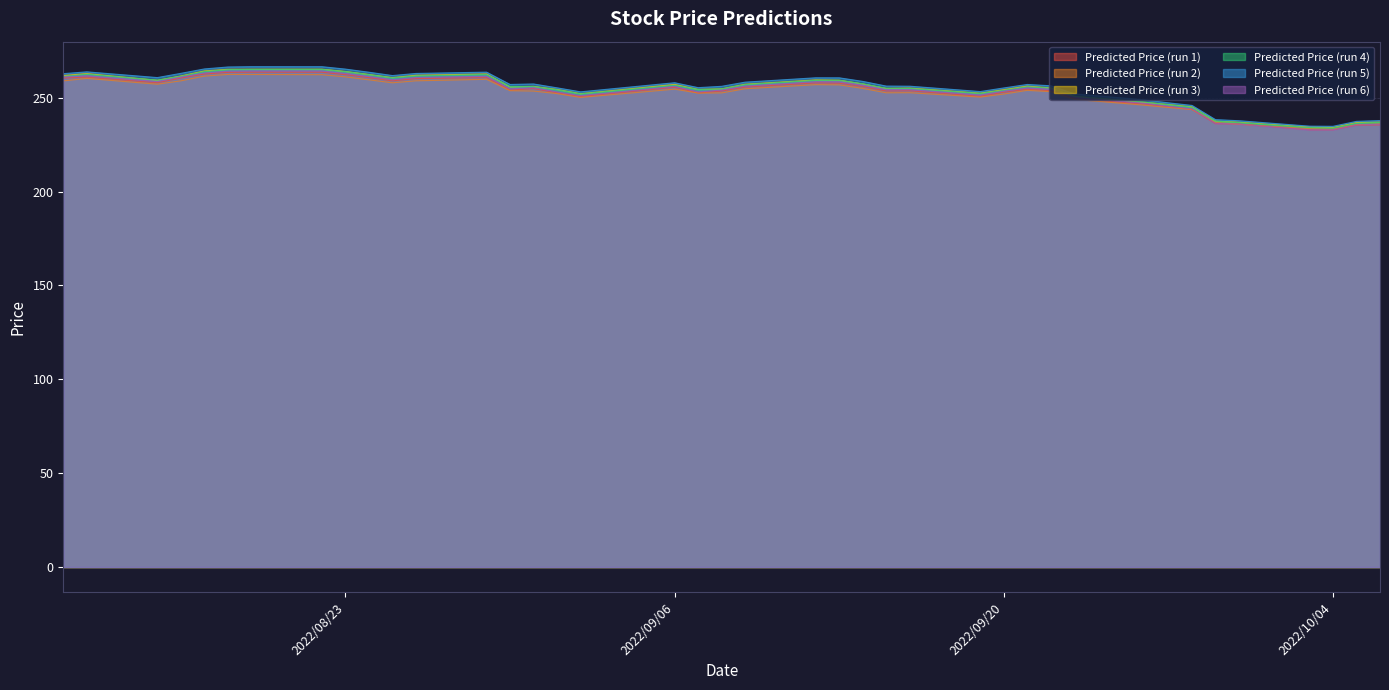

Reading left to right, list all the values displayed in this chart.

Predicted Price (run 1): 2022/08/11=260.4	2022/08/12=261.0	2022/08/15=258.0	2022/08/16=260.5	2022/08/17=262.6	2022/08/18=263.5	2022/08/19=263.6	2022/08/22=263.6	2022/08/23=262.3	2022/08/24=260.7	2022/08/25=259.0	2022/08/26=260.2	2022/08/29=260.7	2022/08/30=254.0	2022/08/31=254.9	2022/09/01=252.6	2022/09/02=250.7	2022/09/06=255.6	2022/09/07=252.5	2022/09/08=253.6	2022/09/09=255.7	2022/09/12=257.9	2022/09/13=257.7	2022/09/14=255.9	2022/09/15=253.6	2022/09/16=253.7	2022/09/19=250.8	2022/09/20=252.9	2022/09/21=254.5	2022/09/22=253.7	2022/09/23=249.5	2022/09/26=246.6	2022/09/27=245.2	2022/09/28=243.8	2022/09/29=236.2	2022/09/30=236.1	2022/10/03=233.0	2022/10/04=232.9	2022/10/05=235.4	2022/10/06=235.6
Predicted Price (run 2): 2022/08/11=259.0	2022/08/12=260.3	2022/08/15=257.2	2022/08/16=259.0	2022/08/17=261.5	2022/08/18=262.4	2022/08/19=262.4	2022/08/22=262.3	2022/08/23=261.1	2022/08/24=259.5	2022/08/25=258.0	2022/08/26=259.0	2022/08/29=259.8	2022/08/30=253.8	2022/08/31=253.6	2022/09/01=252.2	2022/09/02=250.2	2022/09/06=254.6	2022/09/07=252.5	2022/09/08=252.6	2022/09/09=254.8	2022/09/12=257.0	2022/09/13=256.9	2022/09/14=255.0	2022/09/15=252.6	2022/09/16=252.7	2022/09/19=250.4	2022/09/20=252.0	2022/09/21=253.9	2022/09/22=253.2	2022/09/23=249.1	2022/09/26=246.0	2022/09/27=244.8	2022/09/28=243.7	2022/09/29=236.9	2022/09/30=235.9	2022/10/03=233.6	2022/10/04=233.3	2022/10/05=235.7	2022/10/06=236.1
Predicted Price (run 3): 2022/08/11=261.8	2022/08/12=262.9	2022/08/15=259.3	2022/08/16=261.6	2022/08/17=264.3	2022/08/18=265.2	2022/08/19=265.2	2022/08/22=265.2	2022/08/23=264.0	2022/08/24=262.4	2022/08/25=260.7	2022/08/26=262.0	2022/08/29=262.7	2022/08/30=255.8	2022/08/31=256.1	2022/09/01=254.4	2022/09/02=252.2	2022/09/06=257.1	2022/09/07=254.4	2022/09/08=254.8	2022/09/09=257.2	2022/09/12=259.5	2022/09/13=259.4	2022/09/14=257.4	2022/09/15=255.0	2022/09/16=255.1	2022/09/19=252.4	2022/09/20=254.3	2022/09/21=256.2	2022/09/22=255.2	2022/09/23=250.7	2022/09/26=247.6	2022/09/27=246.4	2022/09/28=245.2	2022/09/29=237.5	2022/09/30=237.0	2022/10/03=234.4	2022/10/04=234.2	2022/10/05=236.8	2022/10/06=237.0
Predicted Price (run 4): 2022/08/11=261.3	2022/08/12=262.5	2022/08/15=259.4	2022/08/16=261.4	2022/08/17=264.0	2022/08/18=264.9	2022/08/19=265.1	2022/08/22=265.1	2022/08/23=263.9	2022/08/24=262.3	2022/08/25=260.6	2022/08/26=261.6	2022/08/29=262.4	2022/08/30=256.0	2022/08/31=256.0	2022/09/01=254.3	2022/09/02=252.0	2022/09/06=256.7	2022/09/07=254.4	2022/09/08=254.7	2022/09/09=257.0	2022/09/12=259.3	2022/09/13=259.3	2022/09/14=257.4	2022/09/15=255.0	2022/09/16=255.0	2022/09/19=252.3	2022/09/20=254.0	2022/09/21=255.9	2022/09/22=255.1	2022/09/23=250.9	2022/09/26=247.7	2022/09/27=246.3	2022/09/28=244.9	2022/09/29=237.6	2022/09/30=236.7	2022/10/03=234.1	2022/10/04=233.9	2022/10/05=236.4	2022/10/06=236.8
Predicted Price (run 5): 2022/08/11=262.8	2022/08/12=263.8	2022/08/15=260.7	2022/08/16=263.0	2022/08/17=265.3	2022/08/18=266.4	2022/08/19=266.5	2022/08/22=266.5	2022/08/23=265.3	2022/08/24=263.6	2022/08/25=261.8	2022/08/26=262.9	2022/08/29=263.6	2022/08/30=257.1	2022/08/31=257.3	2022/09/01=255.3	2022/09/02=253.1	2022/09/06=258.0	2022/09/07=255.4	2022/09/08=256.1	2022/09/09=258.3	2022/09/12=260.6	2022/09/13=260.6	2022/09/14=258.7	2022/09/15=256.2	2022/09/16=256.1	2022/09/19=253.3	2022/09/20=255.2	2022/09/21=257.1	2022/09/22=256.4	2022/09/23=252.1	2022/09/26=248.8	2022/09/27=247.3	2022/09/28=245.9	2022/09/29=238.3	2022/09/30=237.8	2022/10/03=234.9	2022/10/04=234.8	2022/10/05=237.4	2022/10/06=237.8
Predicted Price (run 6): 2022/08/11=261.1	2022/08/12=261.7	2022/08/15=258.6	2022/08/16=261.0	2022/08/17=263.2	2022/08/18=264.2	2022/08/19=264.3	2022/08/22=264.3	2022/08/23=263.0	2022/08/24=261.3	2022/08/25=259.6	2022/08/26=260.8	2022/08/29=261.4	2022/08/30=254.7	2022/08/31=255.3	2022/09/01=253.1	2022/09/02=251.1	2022/09/06=256.0	2022/09/07=253.1	2022/09/08=254.1	2022/09/09=256.2	2022/09/12=258.6	2022/09/13=258.5	2022/09/14=256.7	2022/09/15=254.3	2022/09/16=254.3	2022/09/19=251.5	2022/09/20=253.5	2022/09/21=255.3	2022/09/22=254.5	2022/09/23=250.2	2022/09/26=247.0	2022/09/27=245.5	2022/09/28=244.1	2022/09/29=236.4	2022/09/30=235.9	2022/10/03=232.9	2022/10/04=232.9	2022/10/05=235.5	2022/10/06=235.9